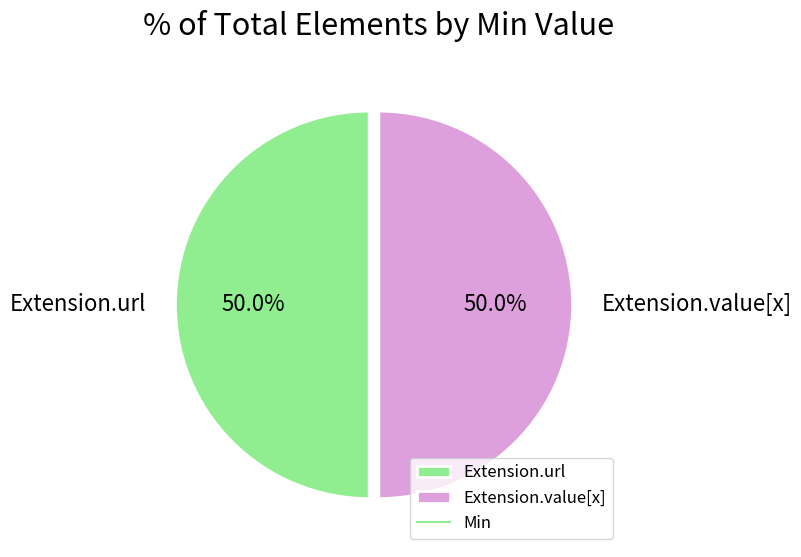

What percentage do Extension.url and Extension.value[x] together represent?

100.0%